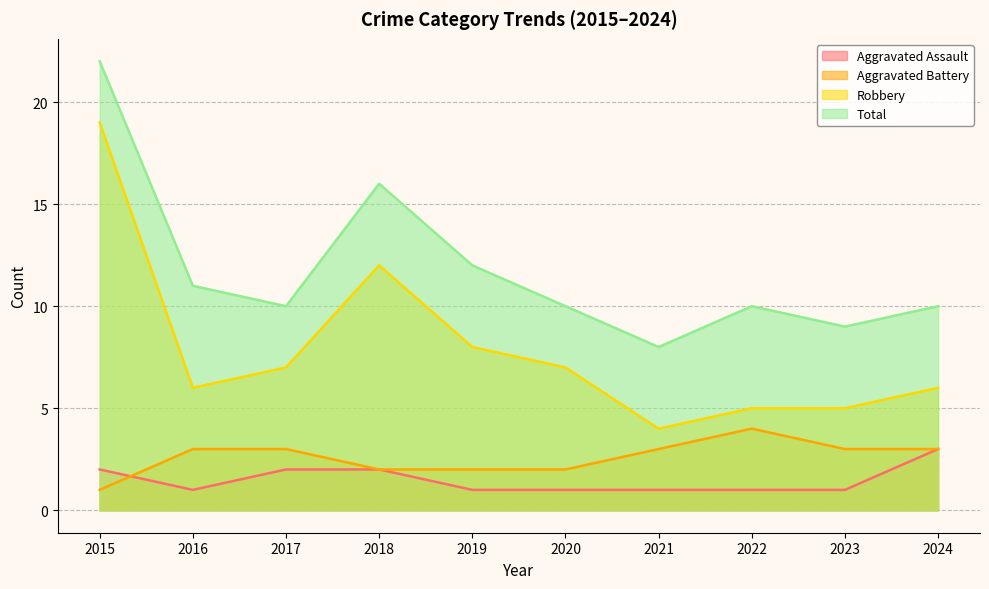

What is the maximum value for Total?

22